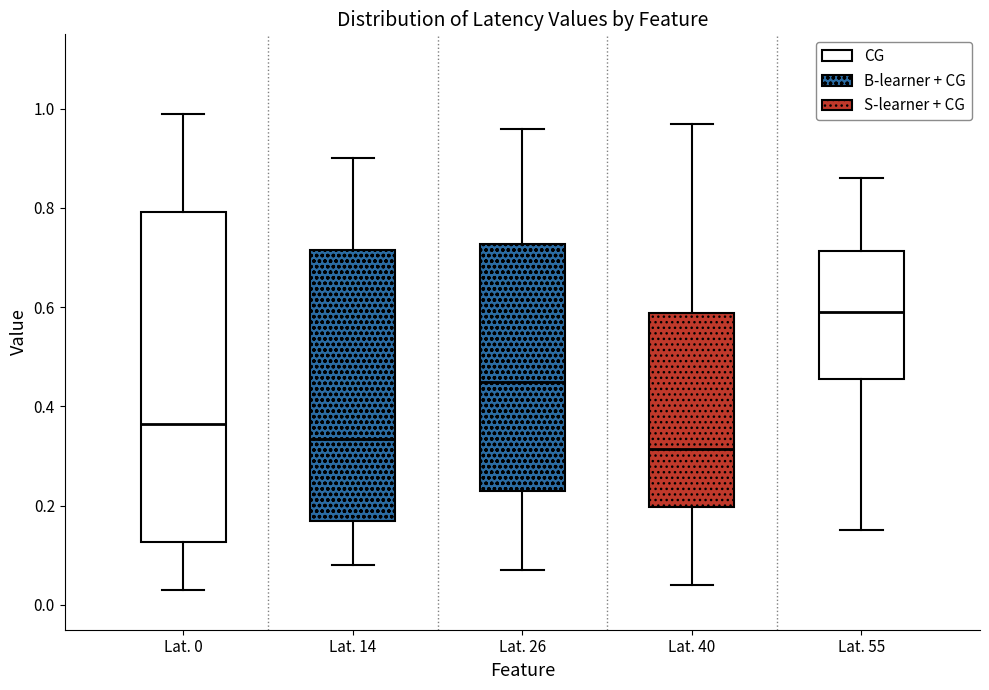

Where is the upper edge of the box for Lat. 0 on the y-axis? The values are not printed on the chart, so give them approximately, as read against the axis.

0.80